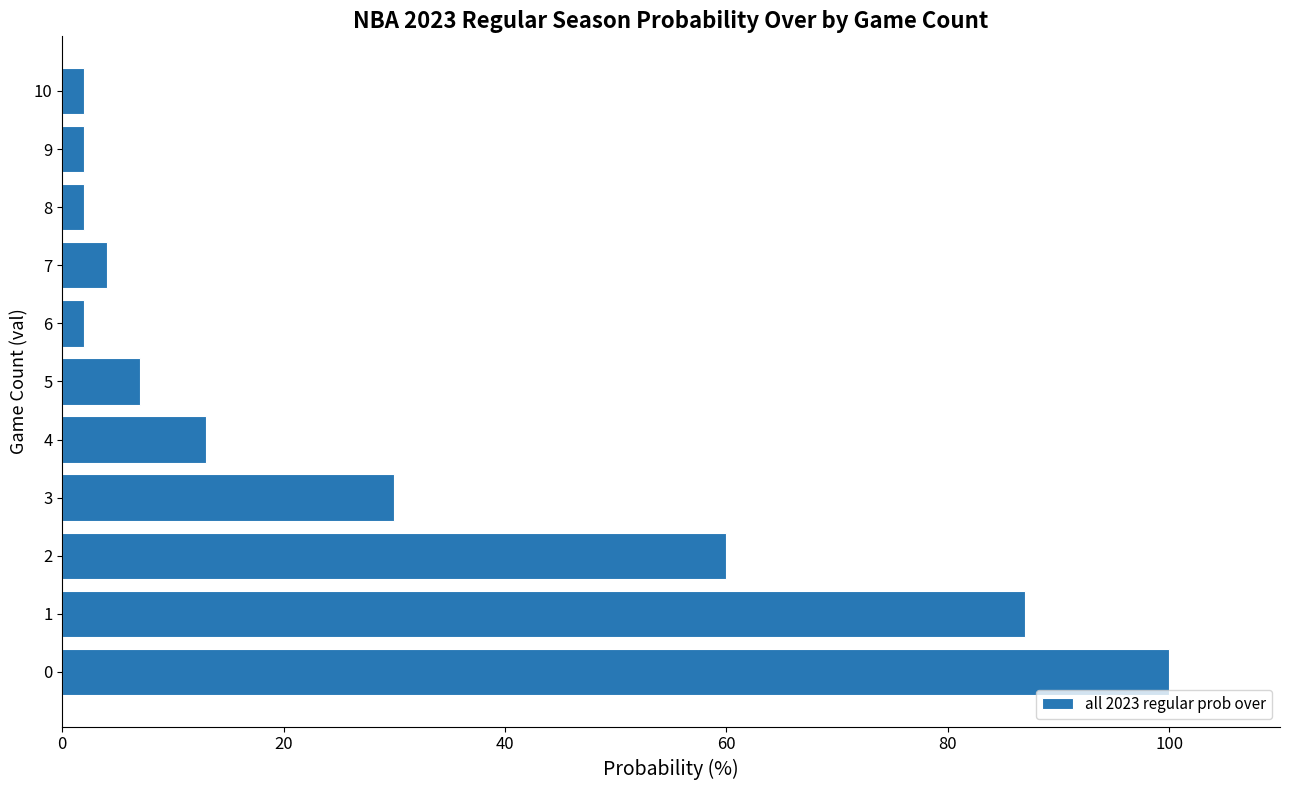

What is the minimum value shown in the chart?

2